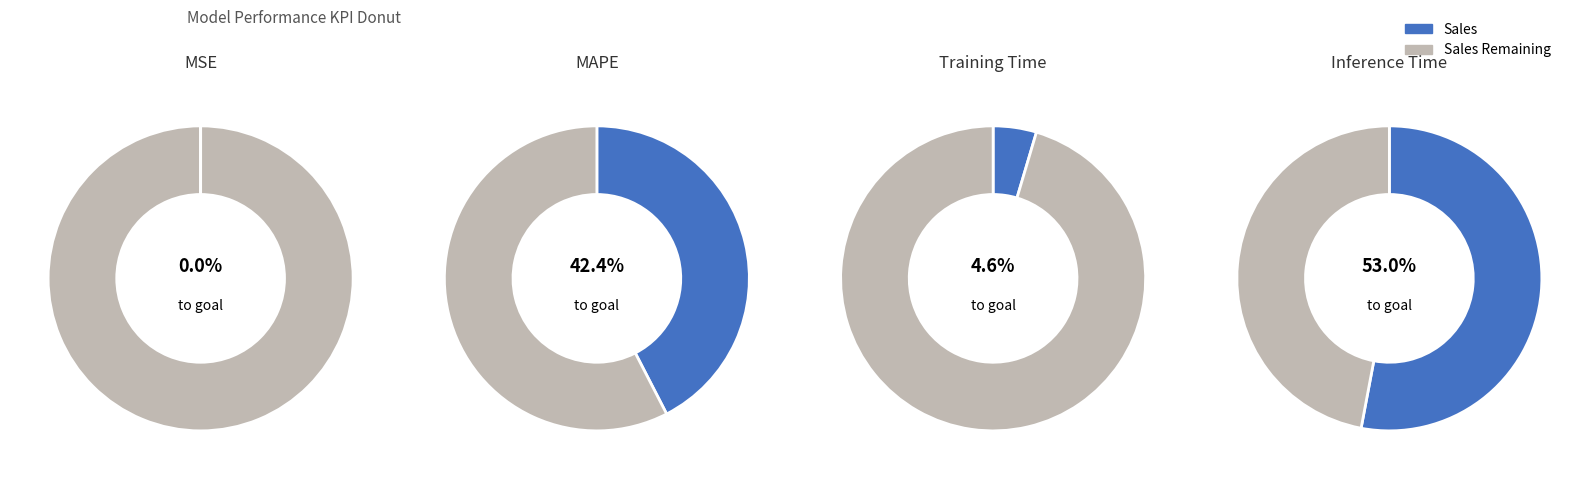

Rank the categories by value from highest to lowest.

Inference Time, MAPE, Training Time, MSE